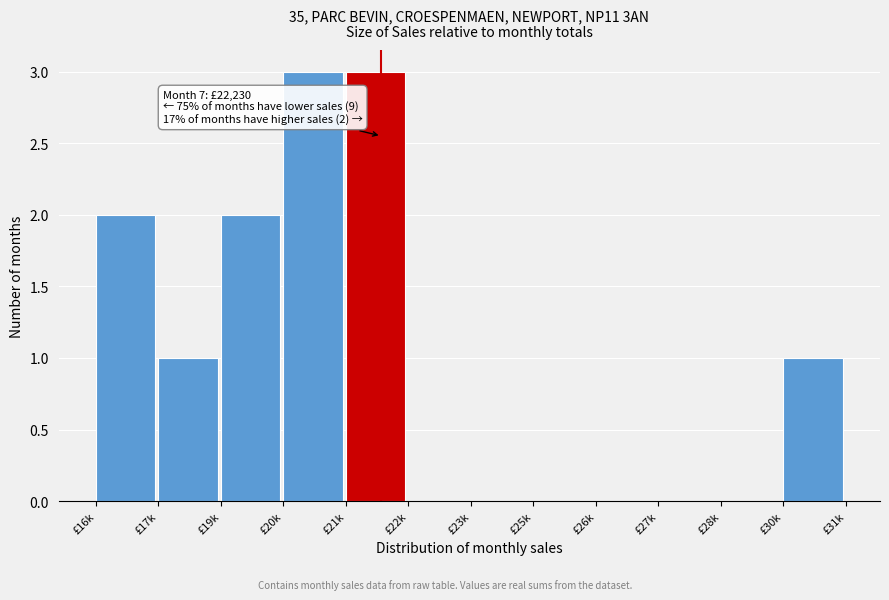

Reading left to right, extract all data points from this chart.

£16k=2	£17k=1	£19k=2	£20k=3	£21k=3	£22k=0	£23k=0	£25k=0	£26k=0	£27k=0	£28k=0	£30k=1